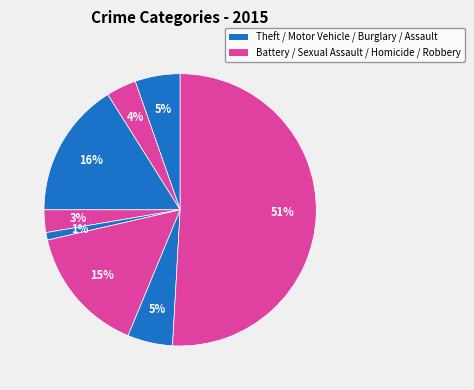

Rank the categories by value from lowest to highest.

Homicide, Criminal Sexual Assault, Aggravated Battery, Aggravated Assault, Robbery, Motor Vehicle Theft, Burglary, Theft